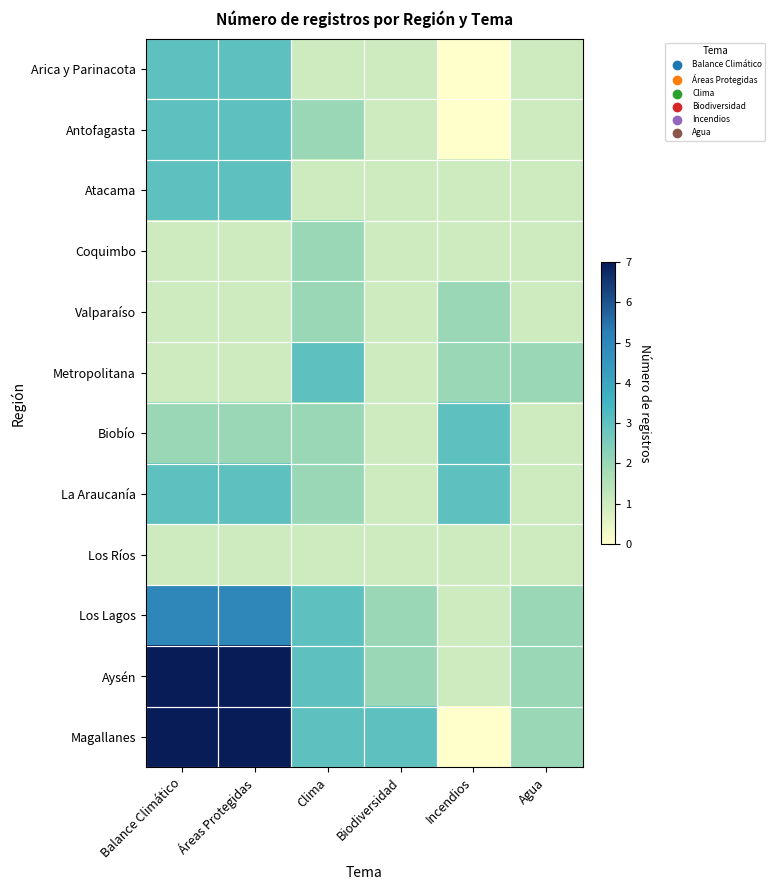

Reading left to right, what are all the values shown in this chart?

Arica y Parinacota: Balance Climático=3	Áreas Protegidas=3	Clima=1	Biodiversidad=1	Incendios=0	Agua=1
Antofagasta: Balance Climático=3	Áreas Protegidas=3	Clima=2	Biodiversidad=1	Incendios=0	Agua=1
Atacama: Balance Climático=3	Áreas Protegidas=3	Clima=1	Biodiversidad=1	Incendios=1	Agua=1
Coquimbo: Balance Climático=1	Áreas Protegidas=1	Clima=2	Biodiversidad=1	Incendios=1	Agua=1
Valparaíso: Balance Climático=1	Áreas Protegidas=1	Clima=2	Biodiversidad=1	Incendios=2	Agua=1
Metropolitana: Balance Climático=1	Áreas Protegidas=1	Clima=3	Biodiversidad=1	Incendios=2	Agua=2
Biobío: Balance Climático=2	Áreas Protegidas=2	Clima=2	Biodiversidad=1	Incendios=3	Agua=1
La Araucanía: Balance Climático=3	Áreas Protegidas=3	Clima=2	Biodiversidad=1	Incendios=3	Agua=1
Los Ríos: Balance Climático=1	Áreas Protegidas=1	Clima=1	Biodiversidad=1	Incendios=1	Agua=1
Los Lagos: Balance Climático=5	Áreas Protegidas=5	Clima=3	Biodiversidad=2	Incendios=1	Agua=2
Aysén: Balance Climático=7	Áreas Protegidas=7	Clima=3	Biodiversidad=2	Incendios=1	Agua=2
Magallanes: Balance Climático=7	Áreas Protegidas=7	Clima=3	Biodiversidad=3	Incendios=0	Agua=2